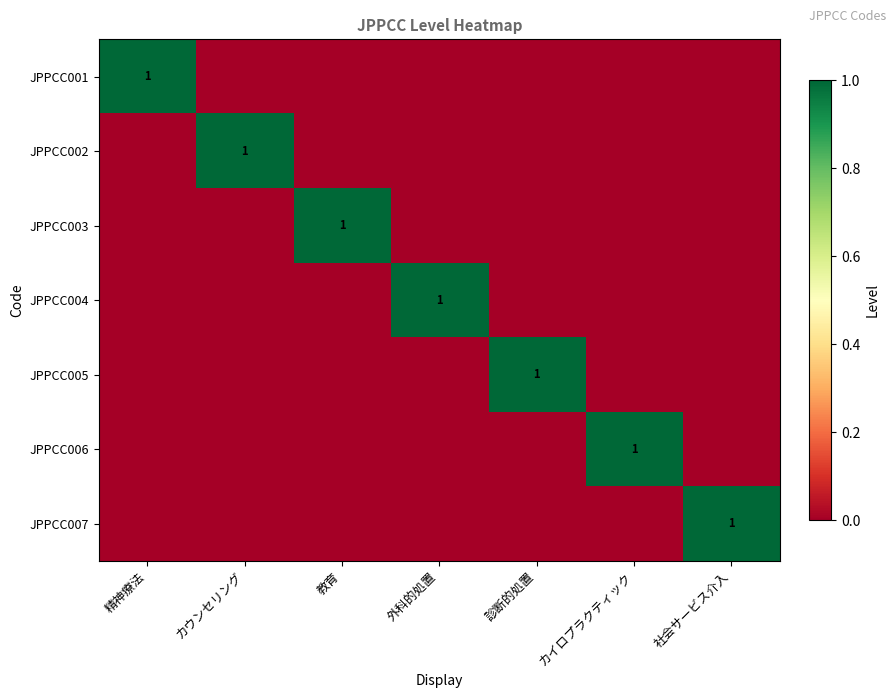

How many distinct data groups are displayed?

7